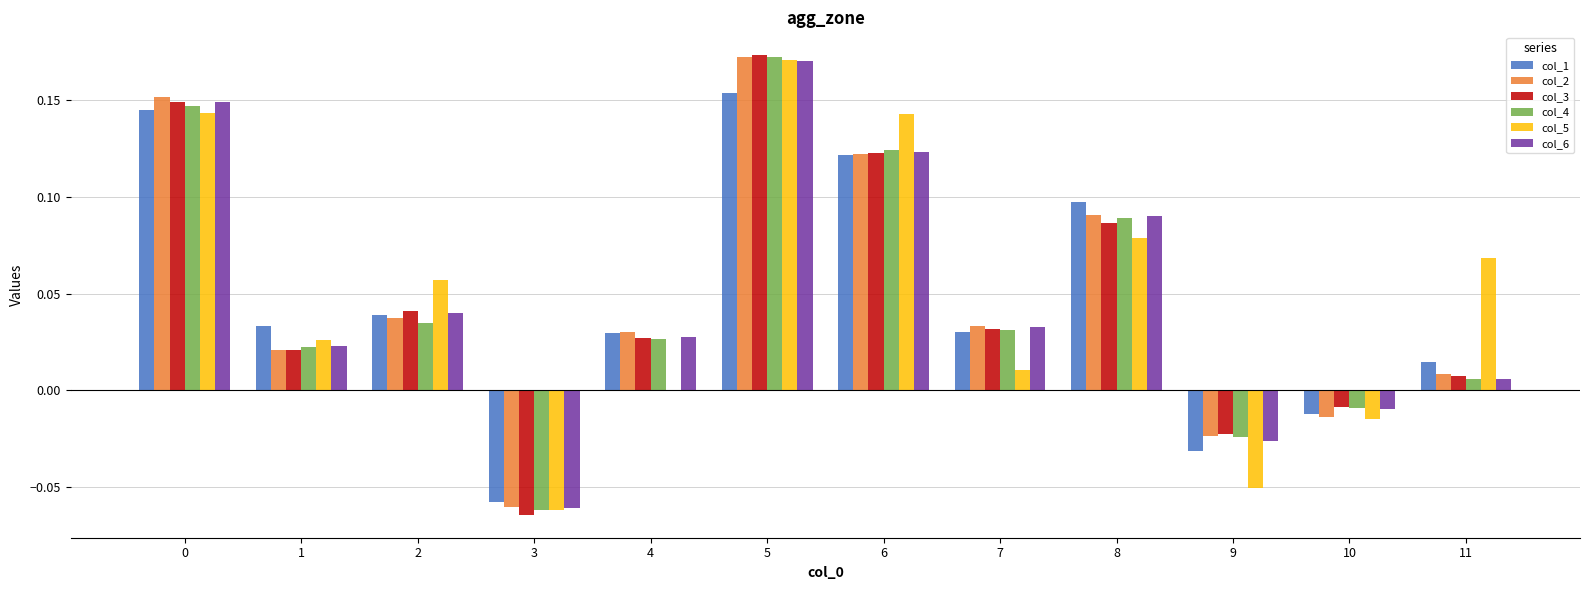

How many data points does each series have?

12